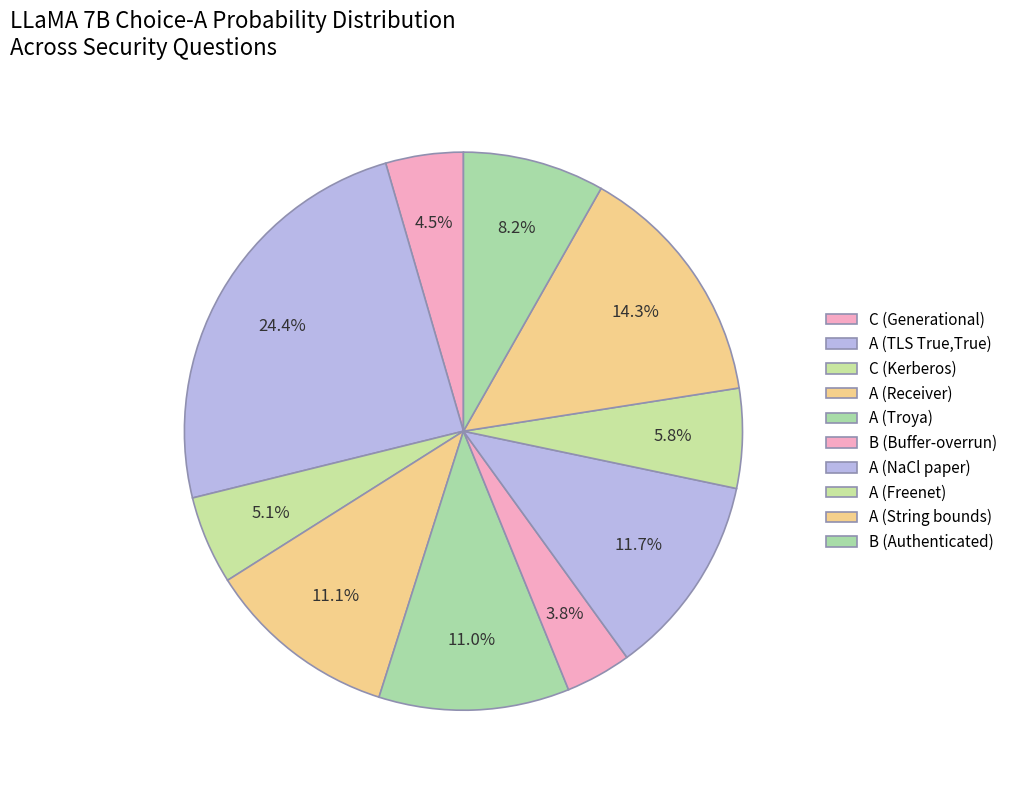

How many segments does this pie chart have?

10